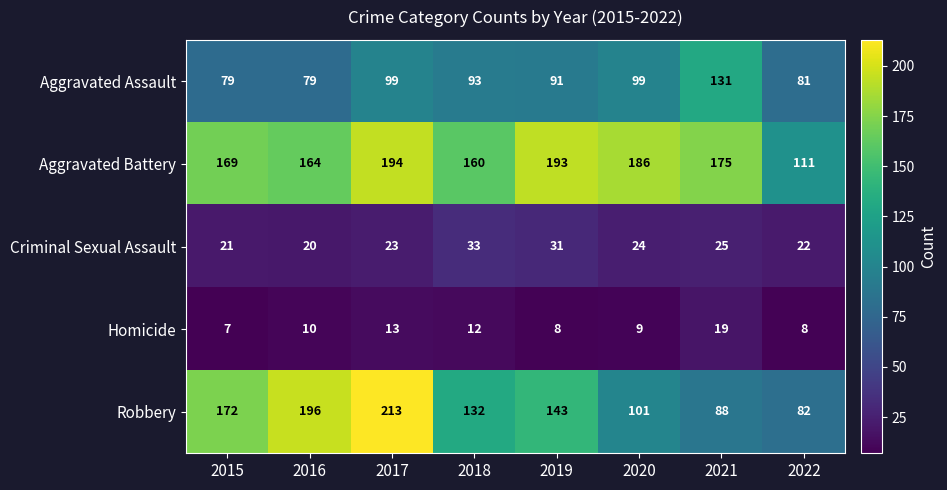

What is the greatest value displayed?

213